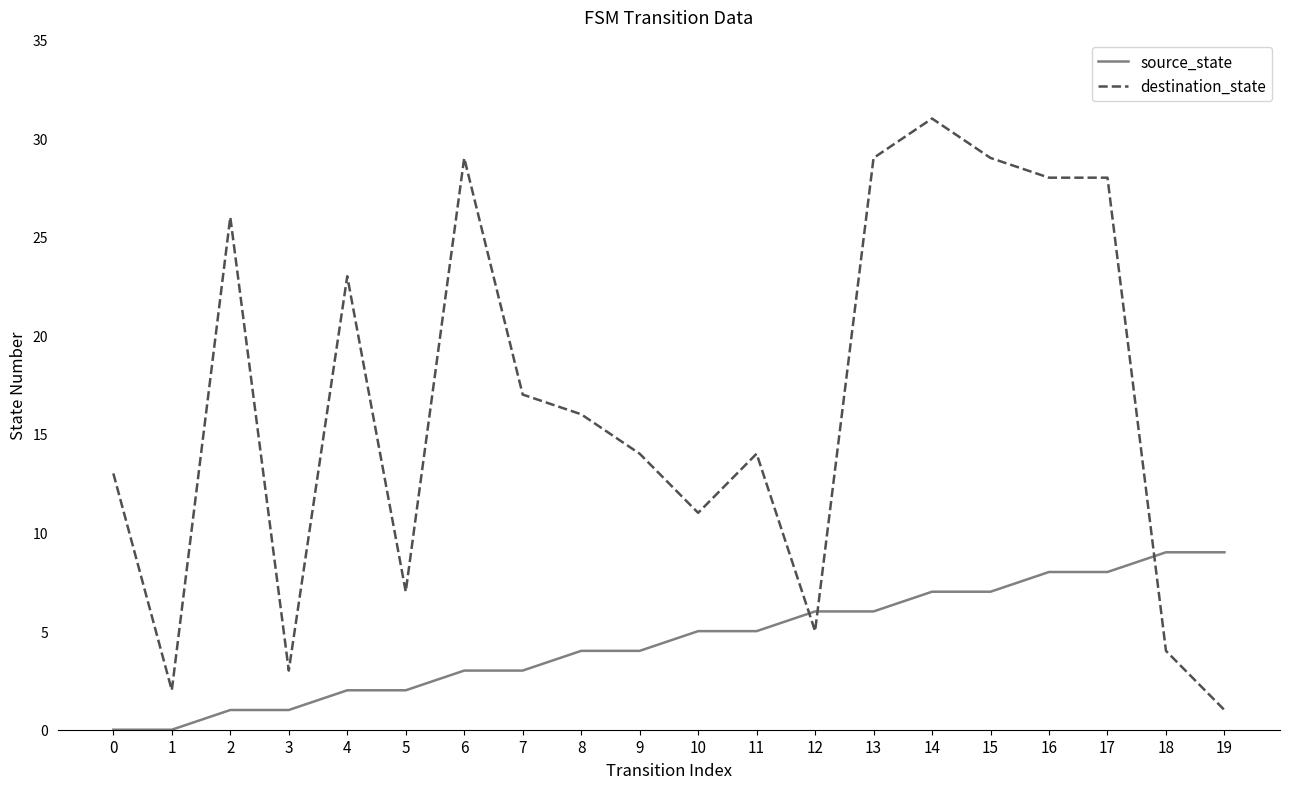

At how many categories does at least one series exceed 8?

16